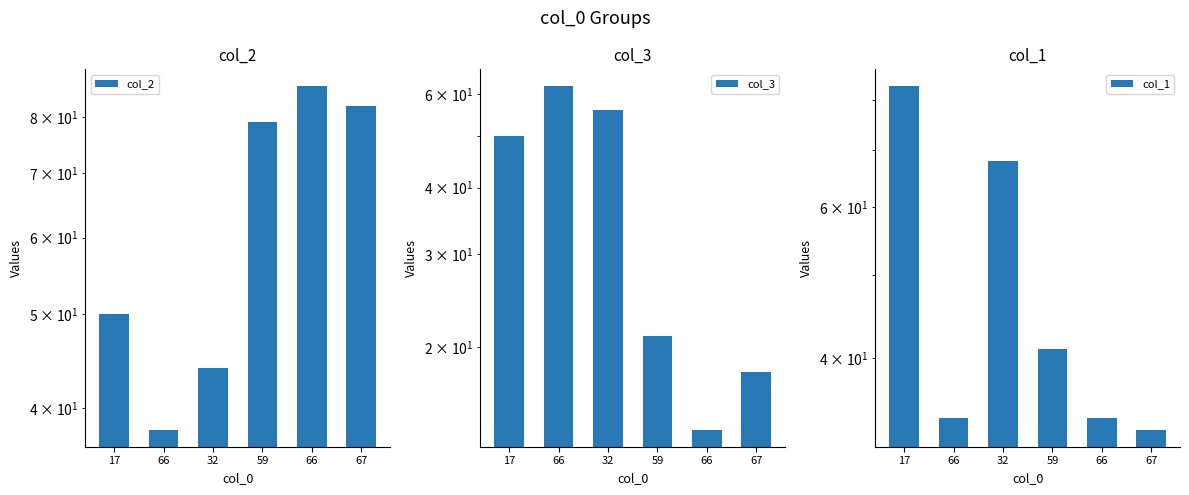

Does the chart contain stacked bars?

No